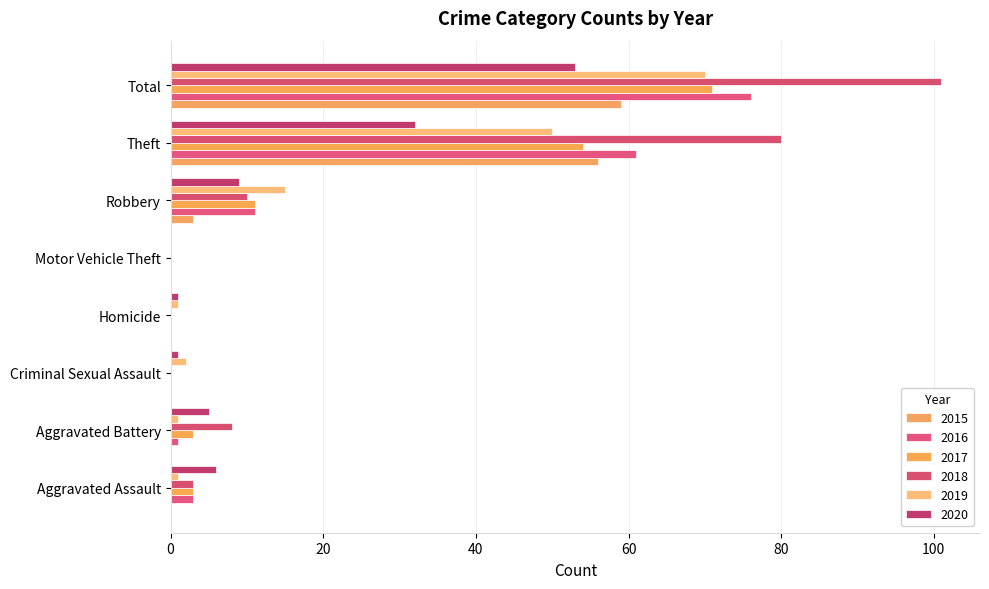

List the series in order of their peak value, lowest first.

2020, 2015, 2019, 2017, 2016, 2018